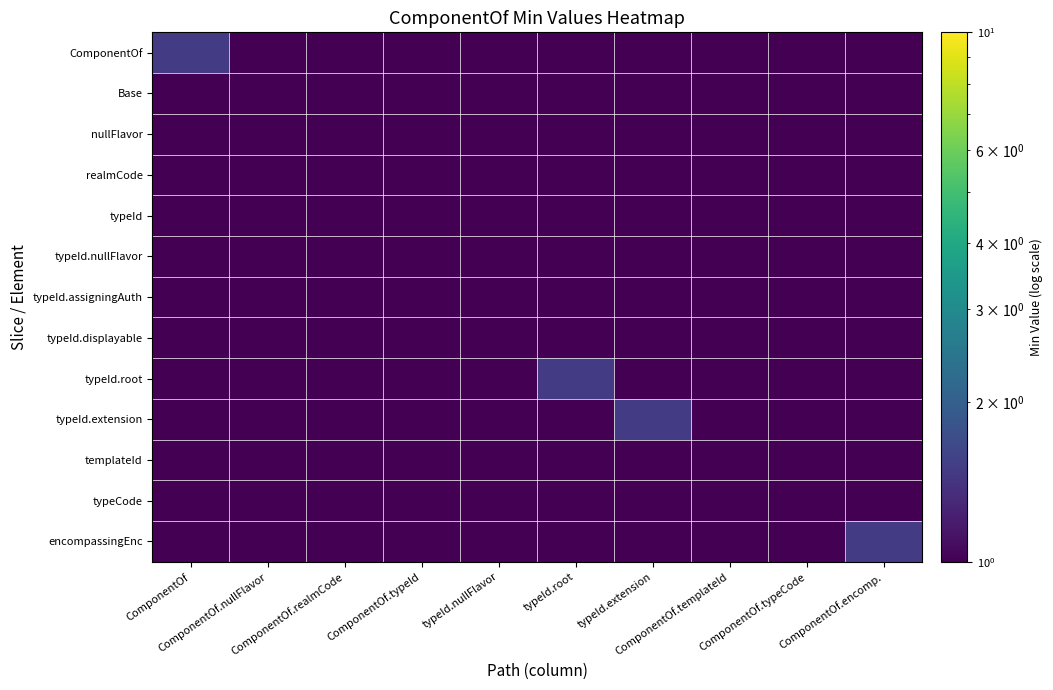

Between ComponentOf.encomp. and ComponentOf.nullFlavor, which is larger?

ComponentOf.encomp.